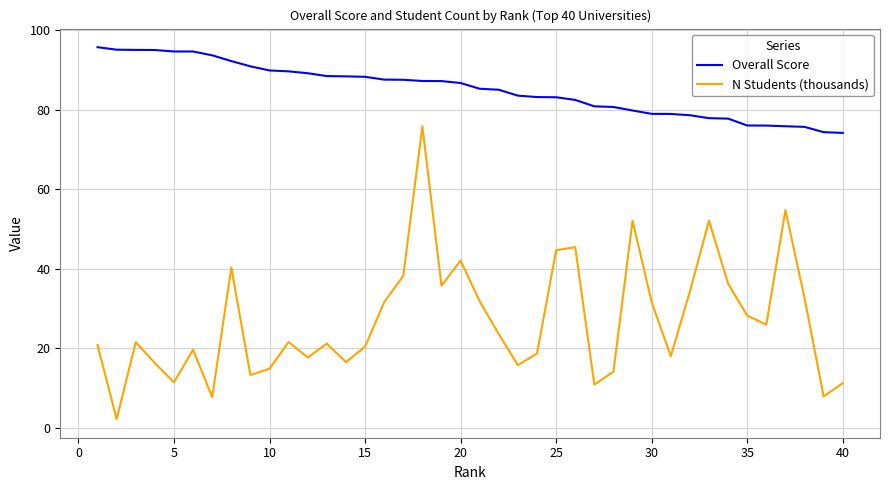

Rank the series by their maximum value, from highest to lowest.

Overall Score, N Students (thousands)